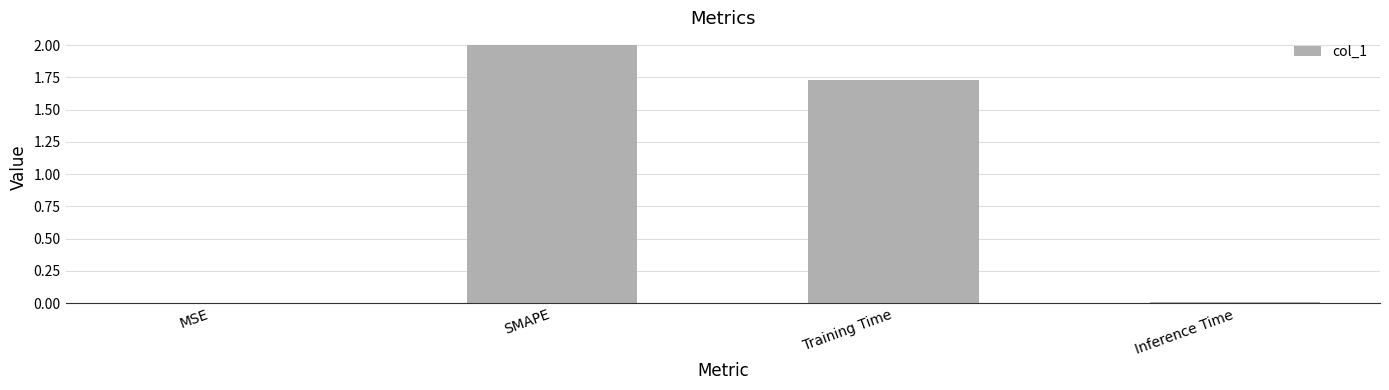

Where does the data first go above 1?

SMAPE